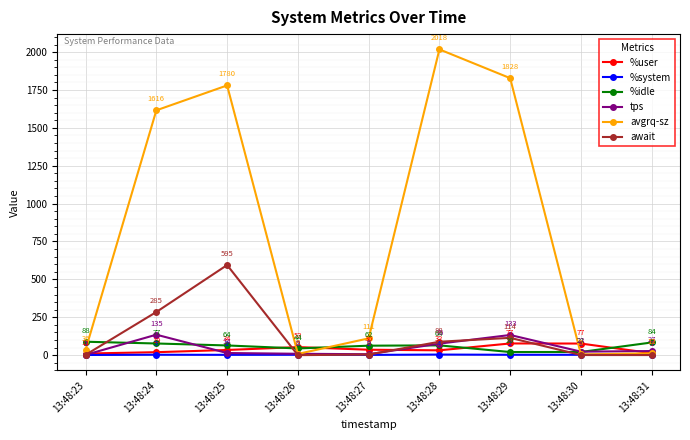

What is the sum of all avgrq-sz values?

7412.9